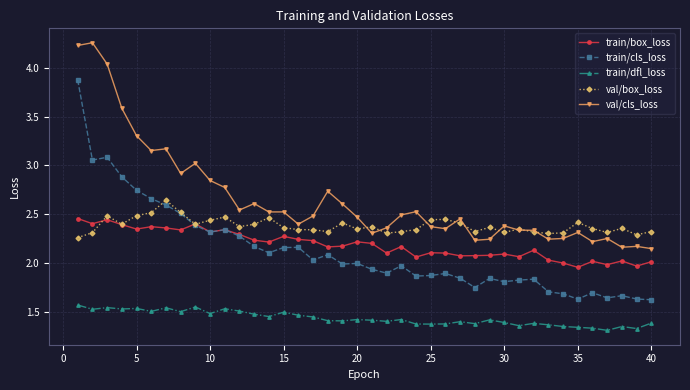

Which series has the widest spread of values?

train/cls_loss